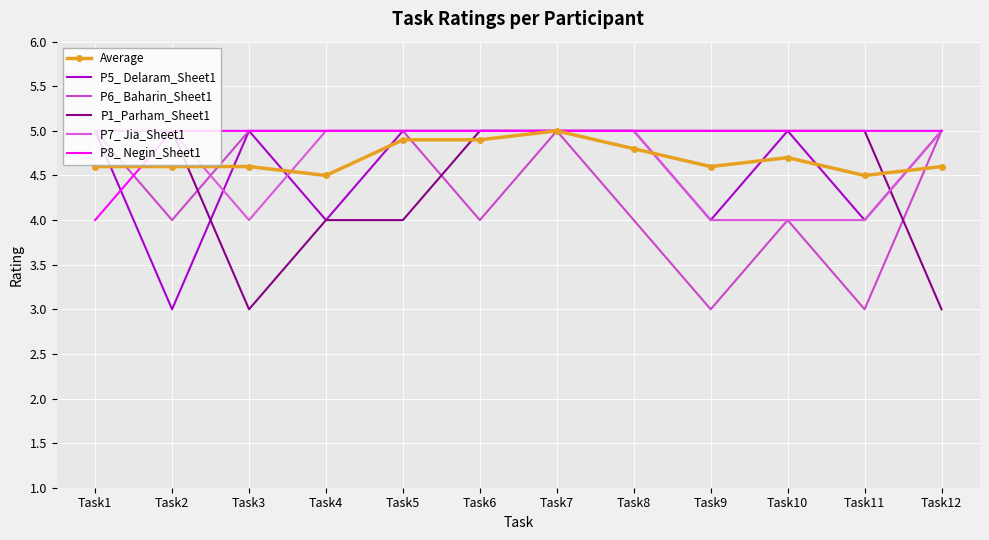

At Task6, list the series in order from largest to smallest.

P5_ Delaram_Sheet1, P1_Parham_Sheet1, P7_ Jia_Sheet1, P8_ Negin_Sheet1, Average, P6_ Baharin_Sheet1